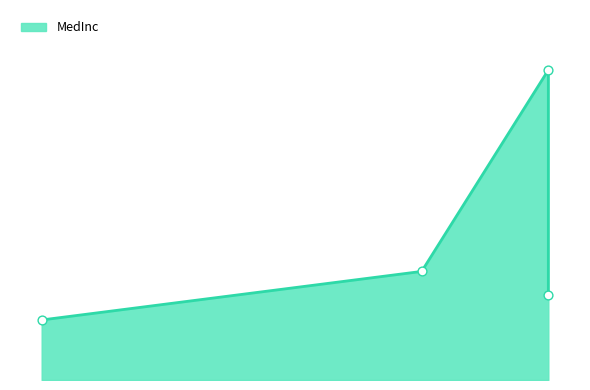

What is the change in value from 44 to 20?

-0.4